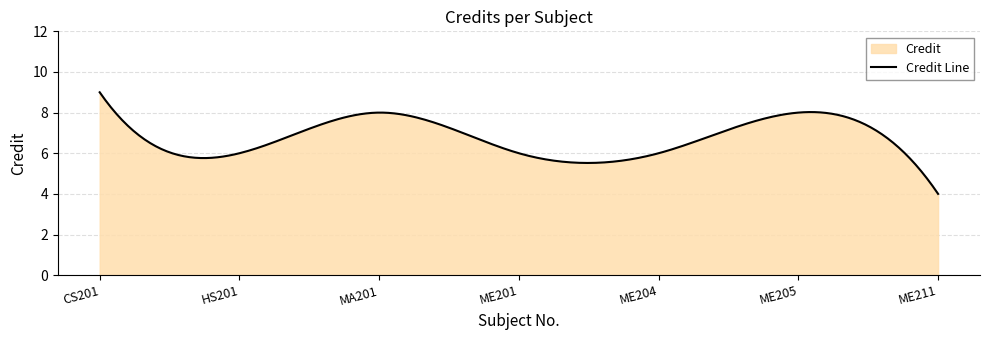

Is it true that the value at HS201 is 6?

True